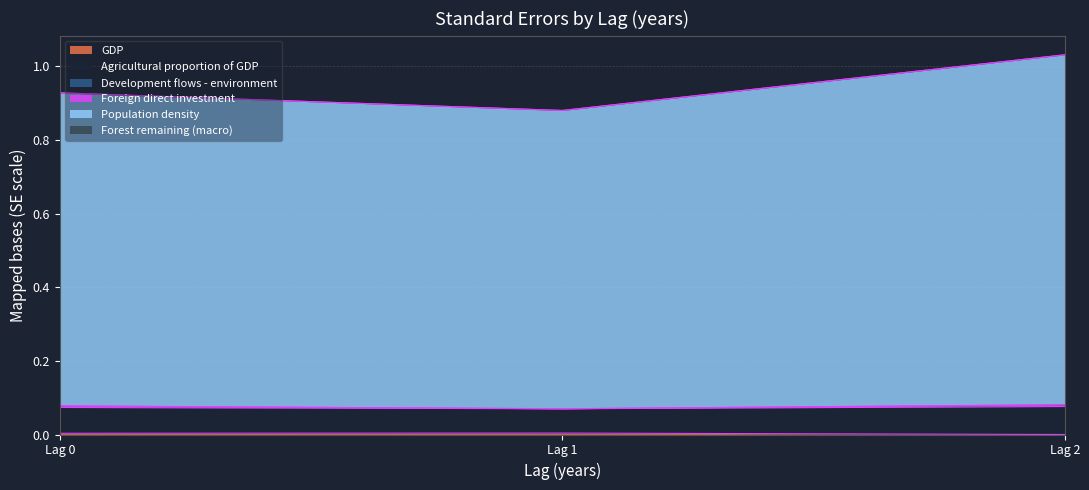

Does the chart have visible grid lines?

Yes